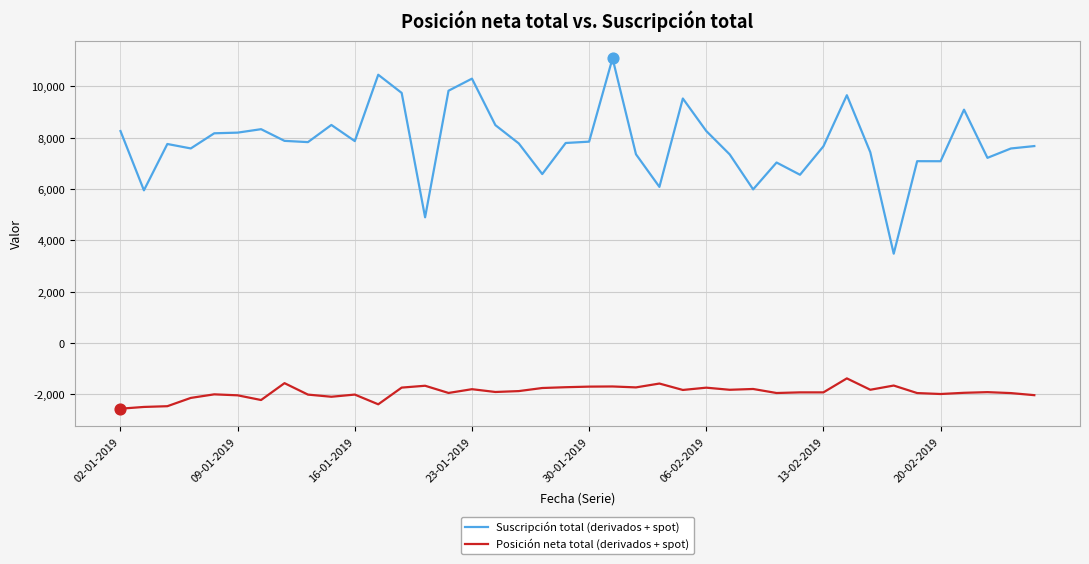

Which series has the largest range (max minus min)?

Suscripción total (derivados + spot)